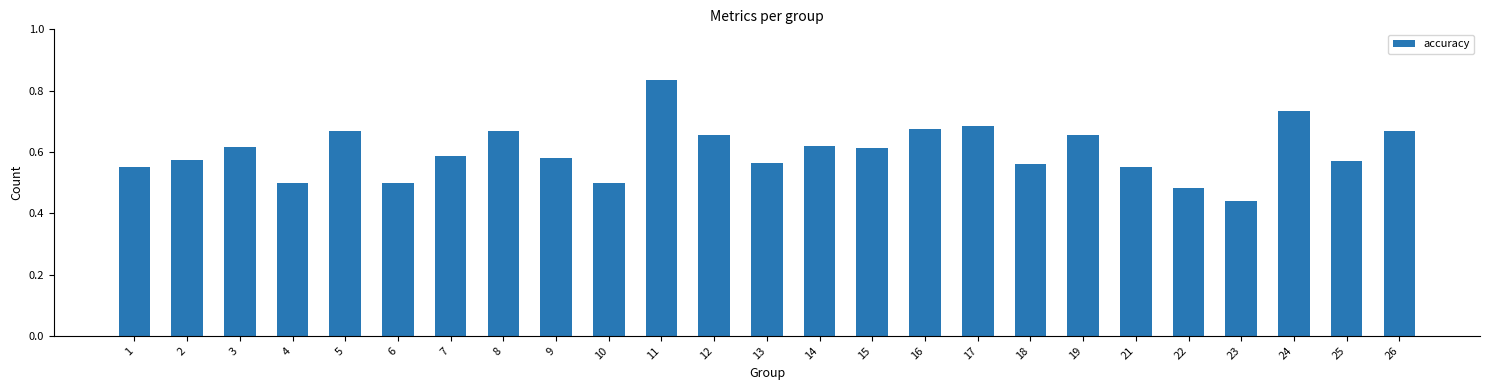

What is the sum of all values?

15.0